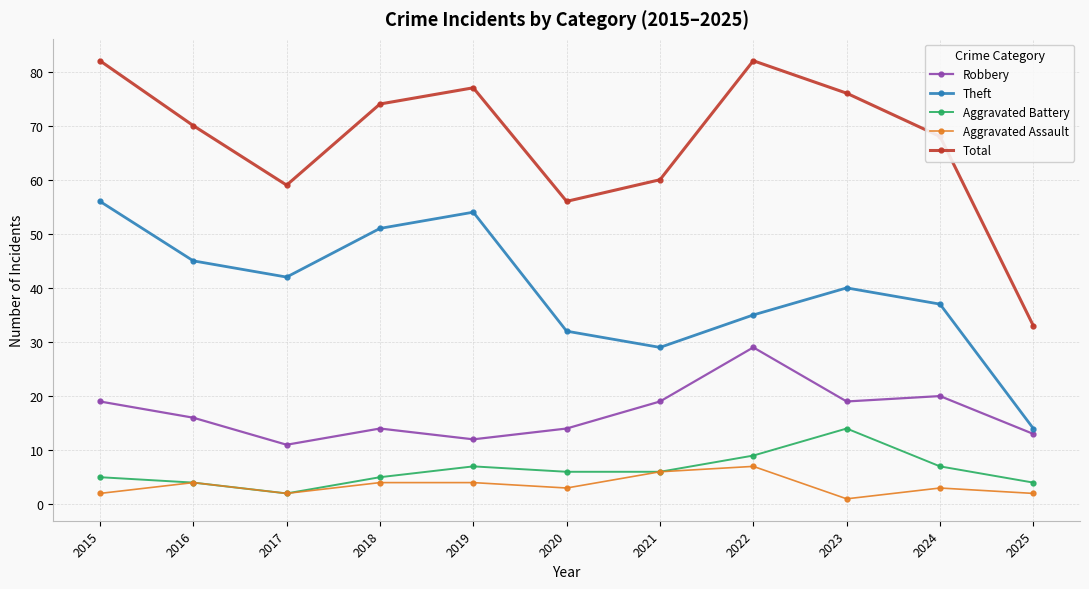

True or false: Total and Aggravated Battery cross at least once.

False